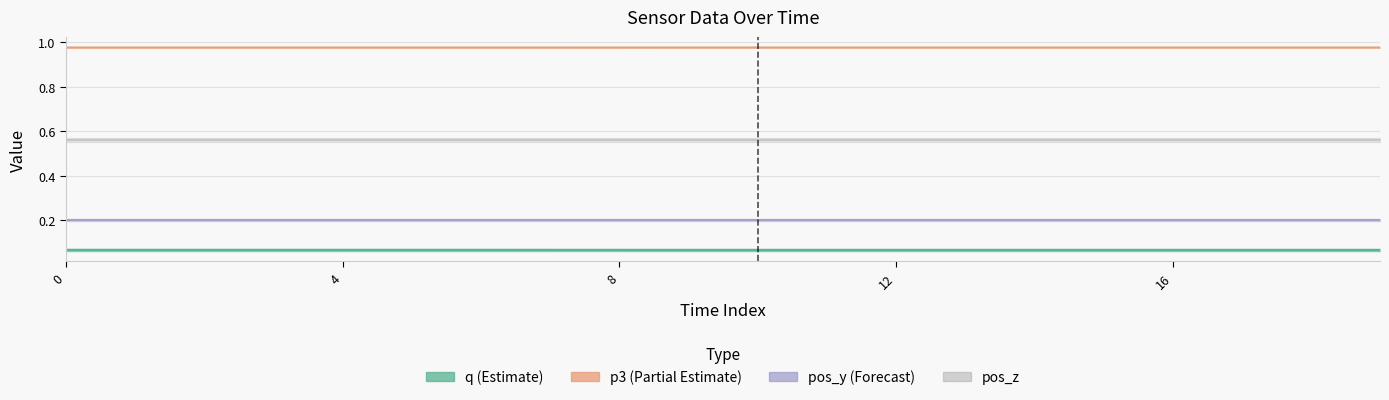

Is it true that q equals 0.1 at 8?

False